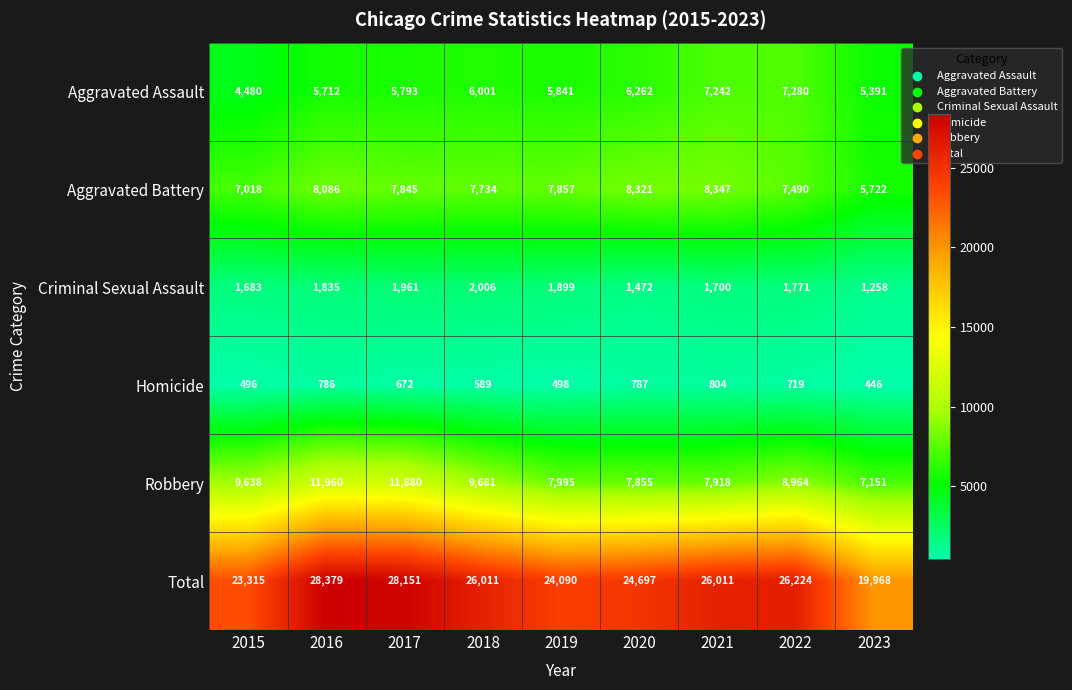

True or false: Aggravated Assault has a value of 10470 at 2021.

False